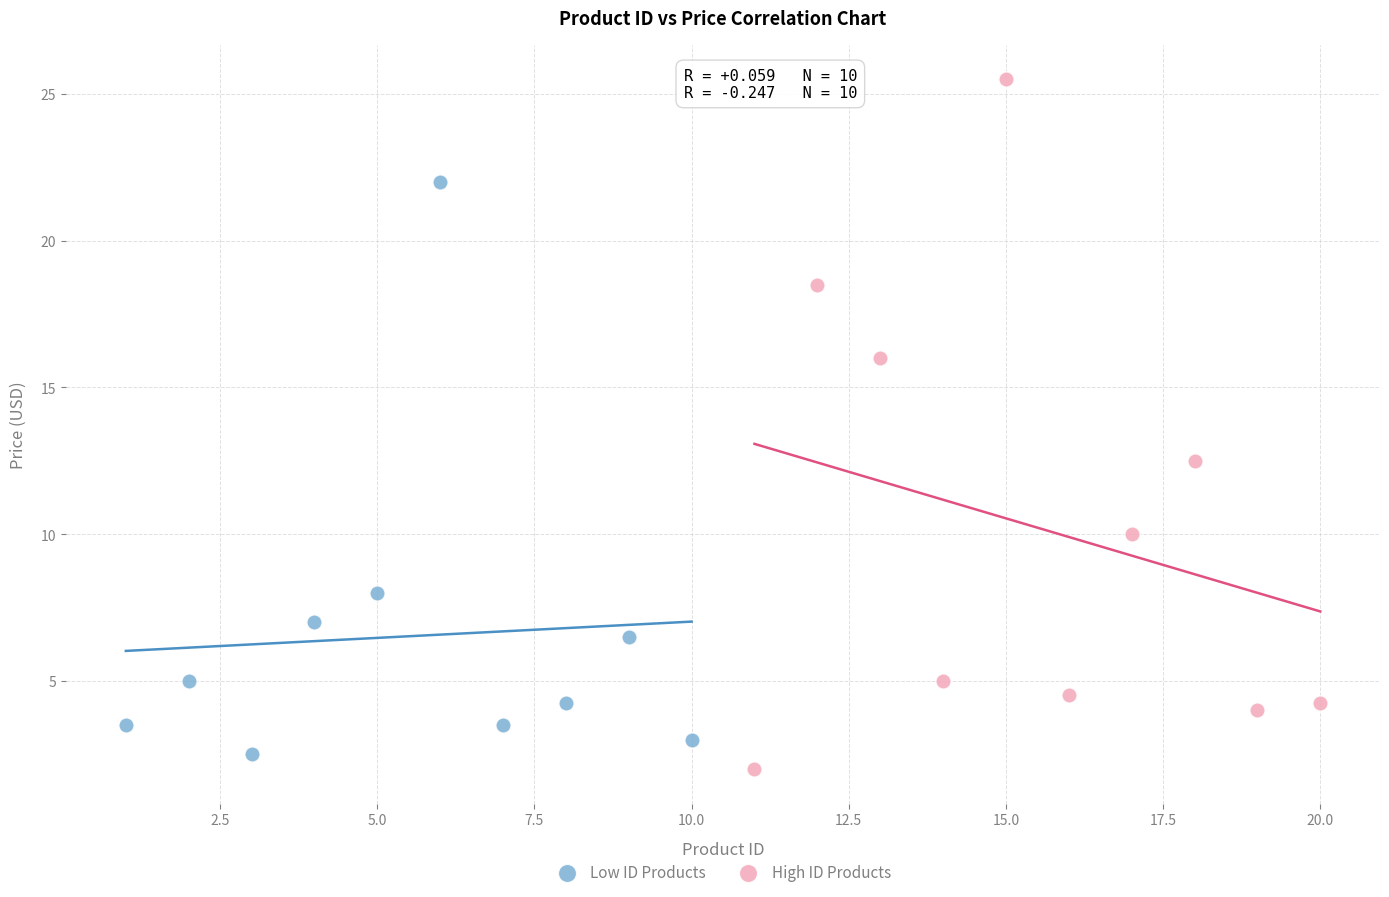

Which series has the largest Y range (max minus min)?

High ID Products